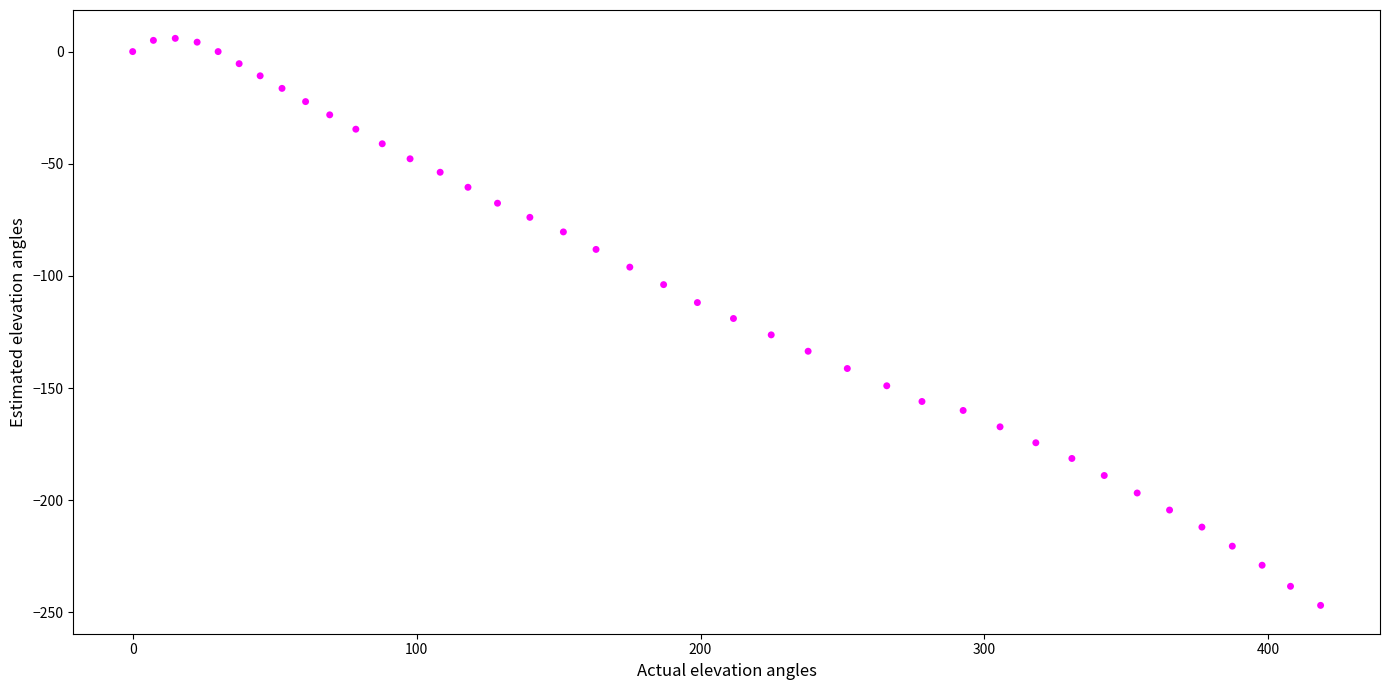

What is the range of X values (max minus min)?

418.4